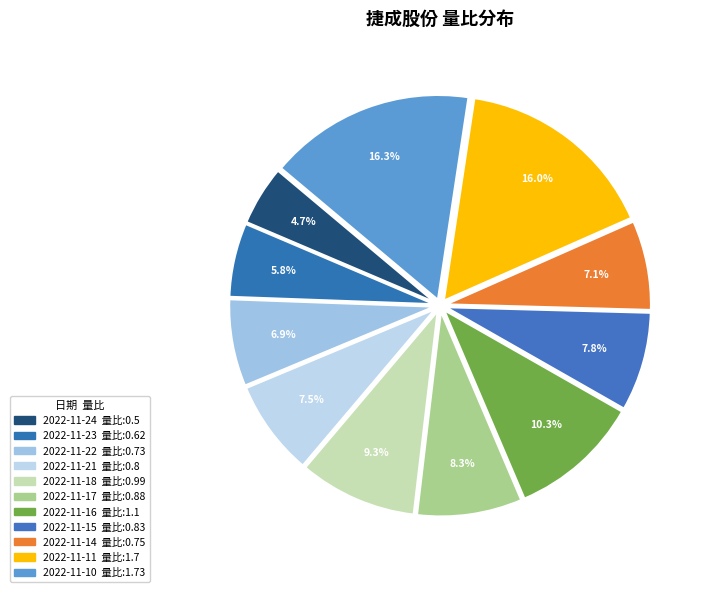

Is there a majority slice in this chart?

No